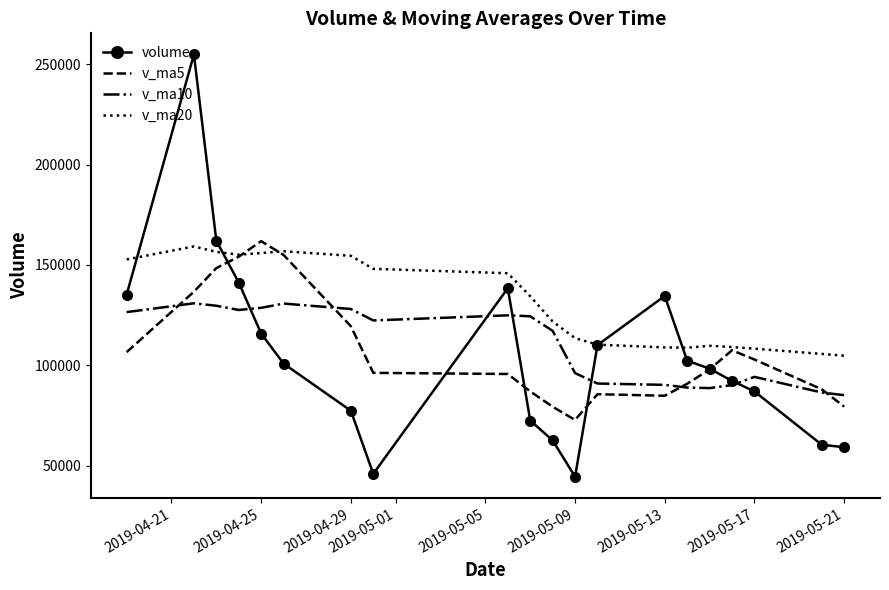

True or false: v_ma20 and v_ma10 intersect in this chart.

False